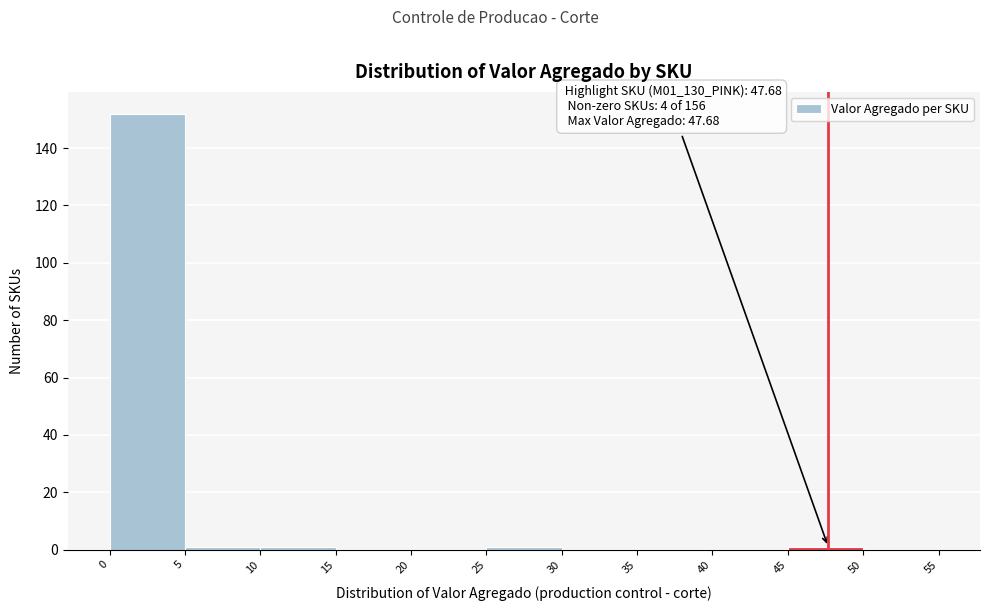

Over which range of the x-axis is the bar tallest?

0 to 5